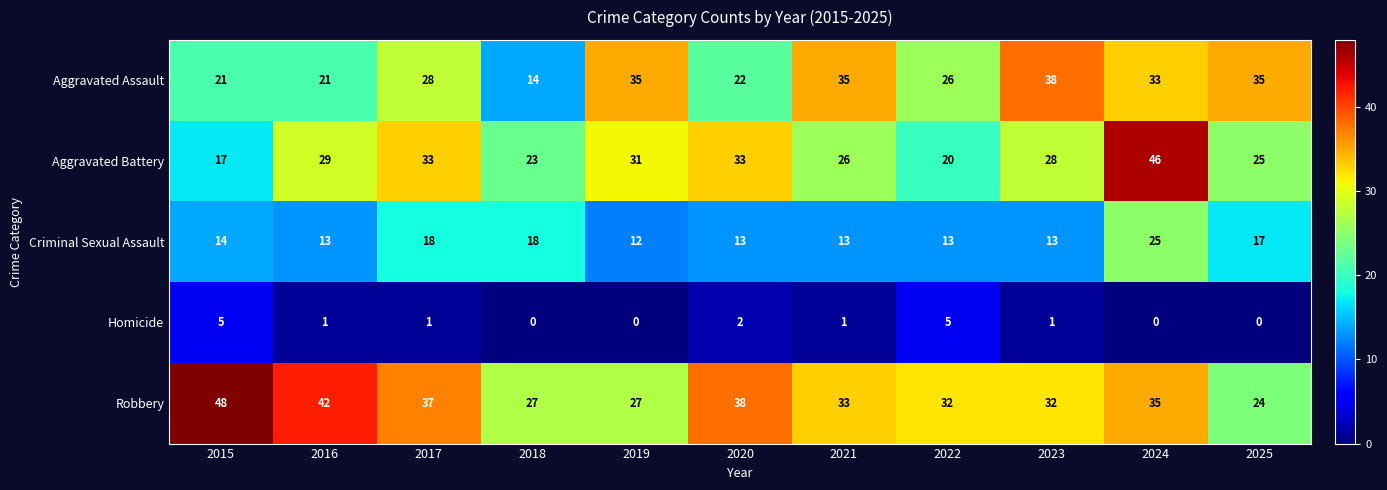

What is the maximum value for Robbery?

48